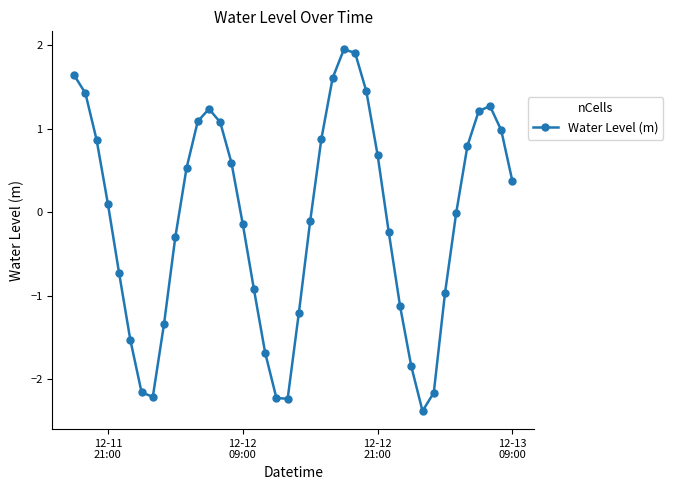

What is the value of the 32nd point from the left?

-2.4